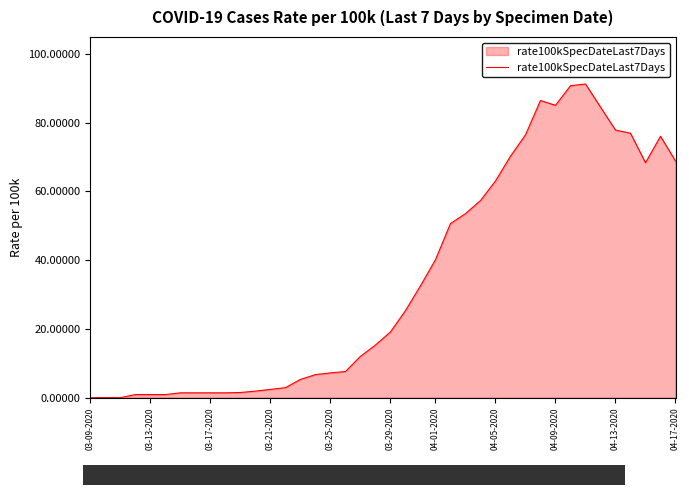

What is the greatest value displayed?

91.2